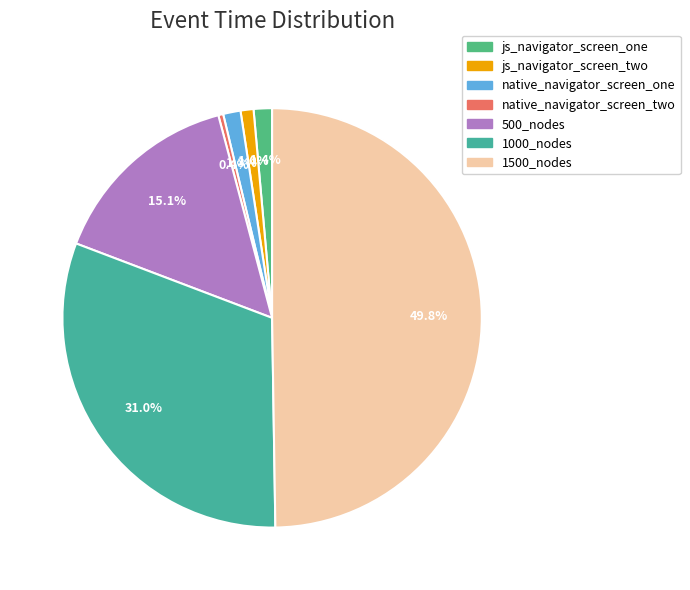

Is it true that 1000_nodes is 22% of the pie?

False